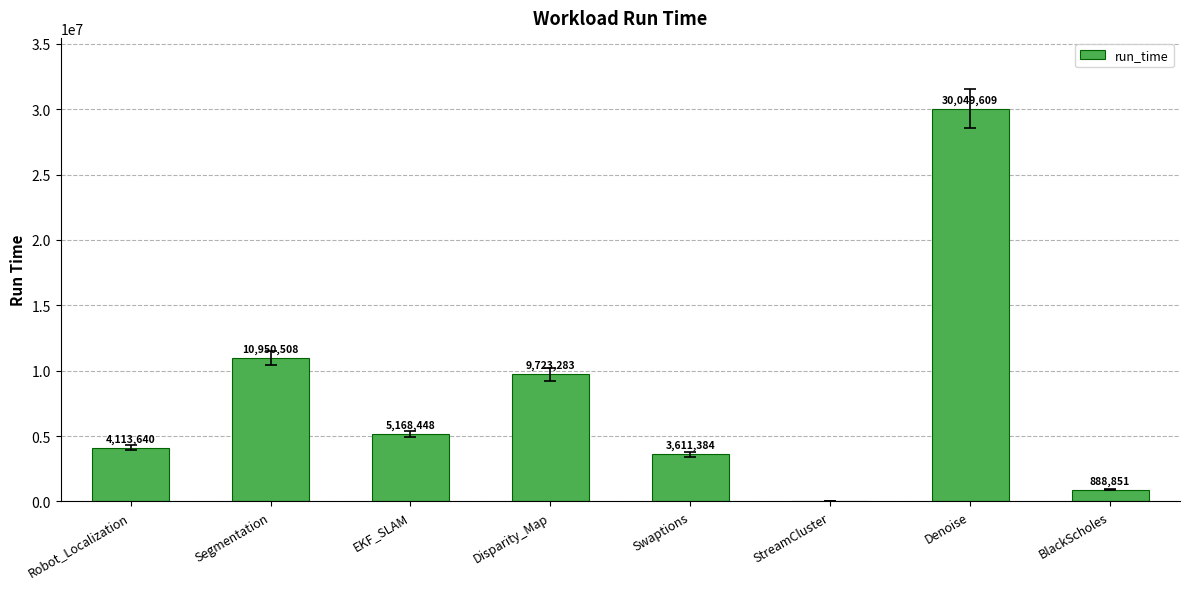

Reading left to right, what are all the values shown in this chart?

Robot_Localization=4113640	Segmentation=10950508	EKF_SLAM=5168448	Disparity_Map=9723283	Swaptions=3611384	StreamCluster=0	Denoise=30049609	BlackScholes=888851